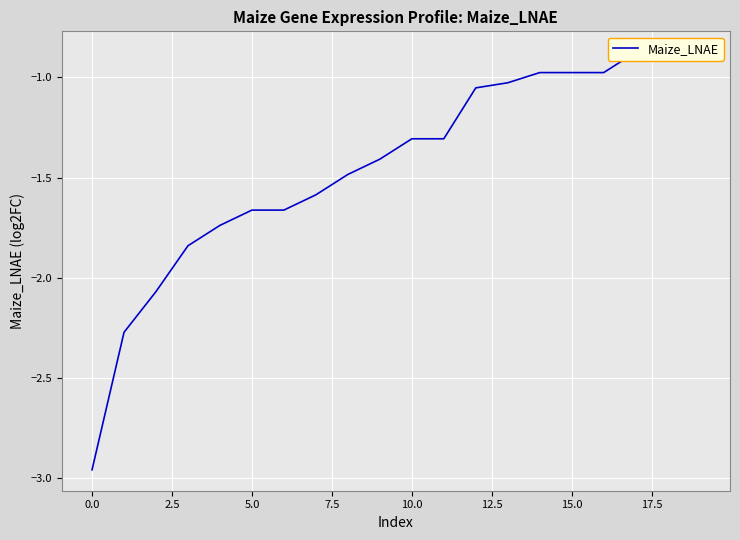

What is the sum of all values?

-28.9